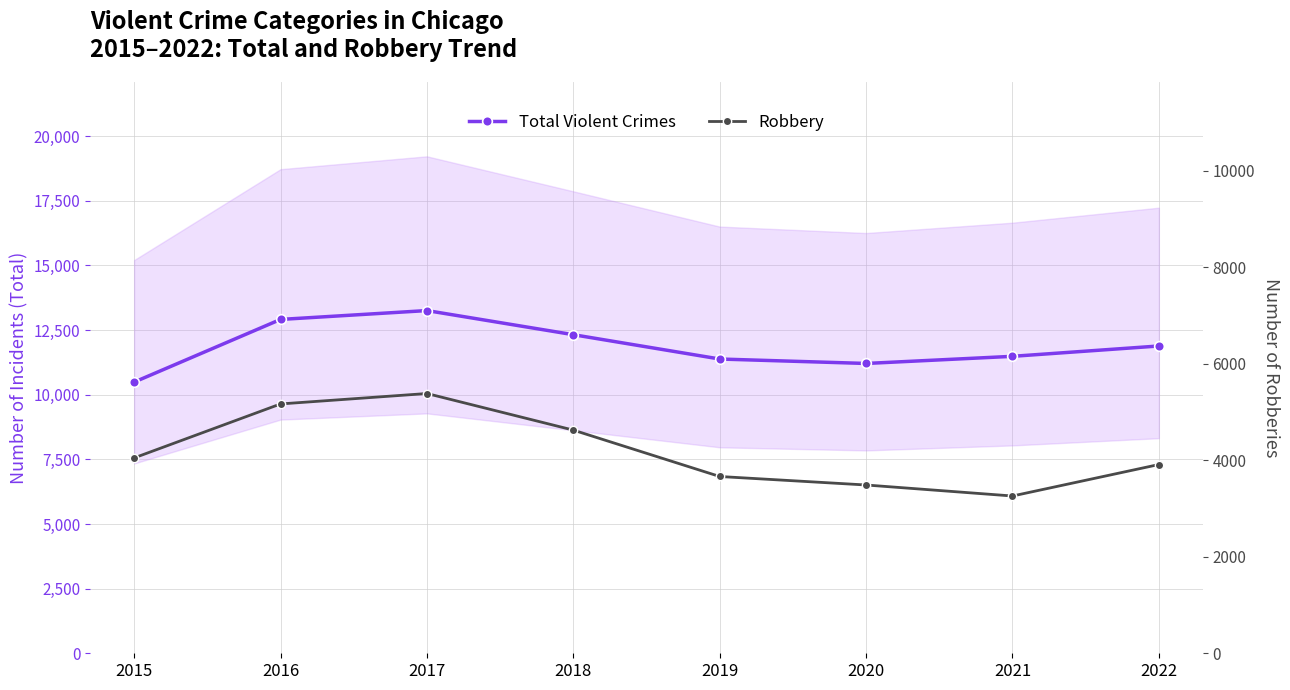

At which label does Robbery first exceed 4047?

2016